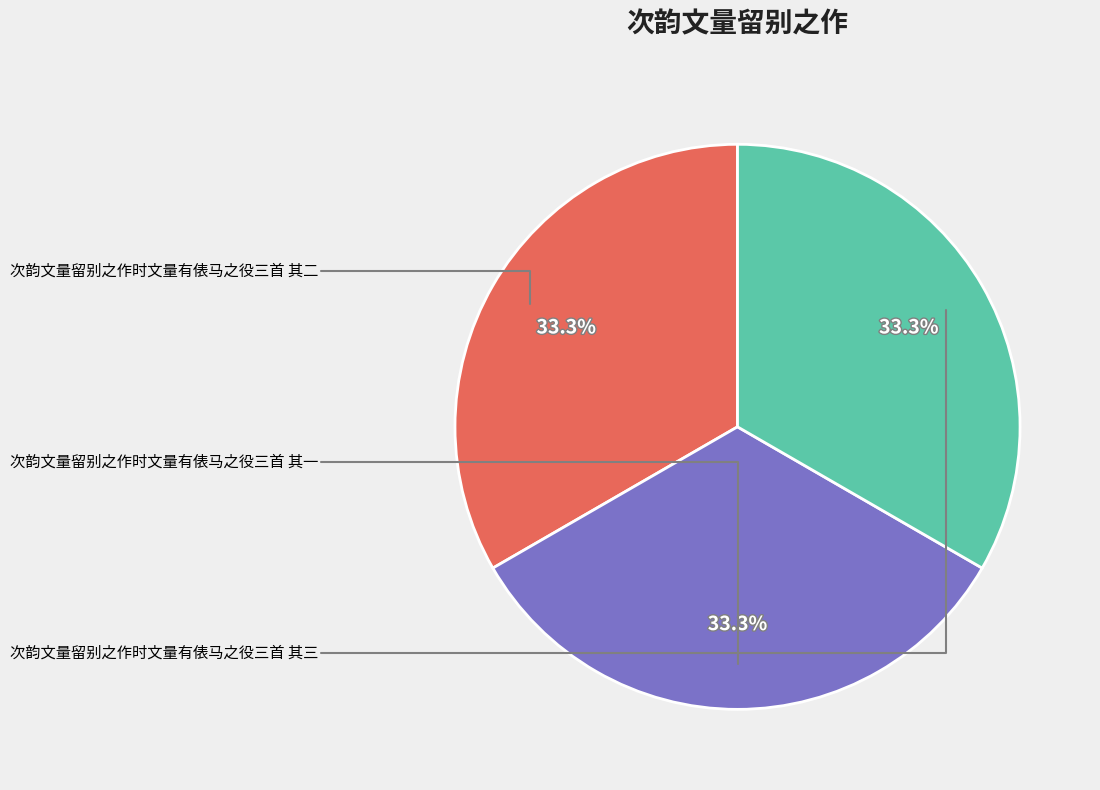

Does any single category account for the majority?

No